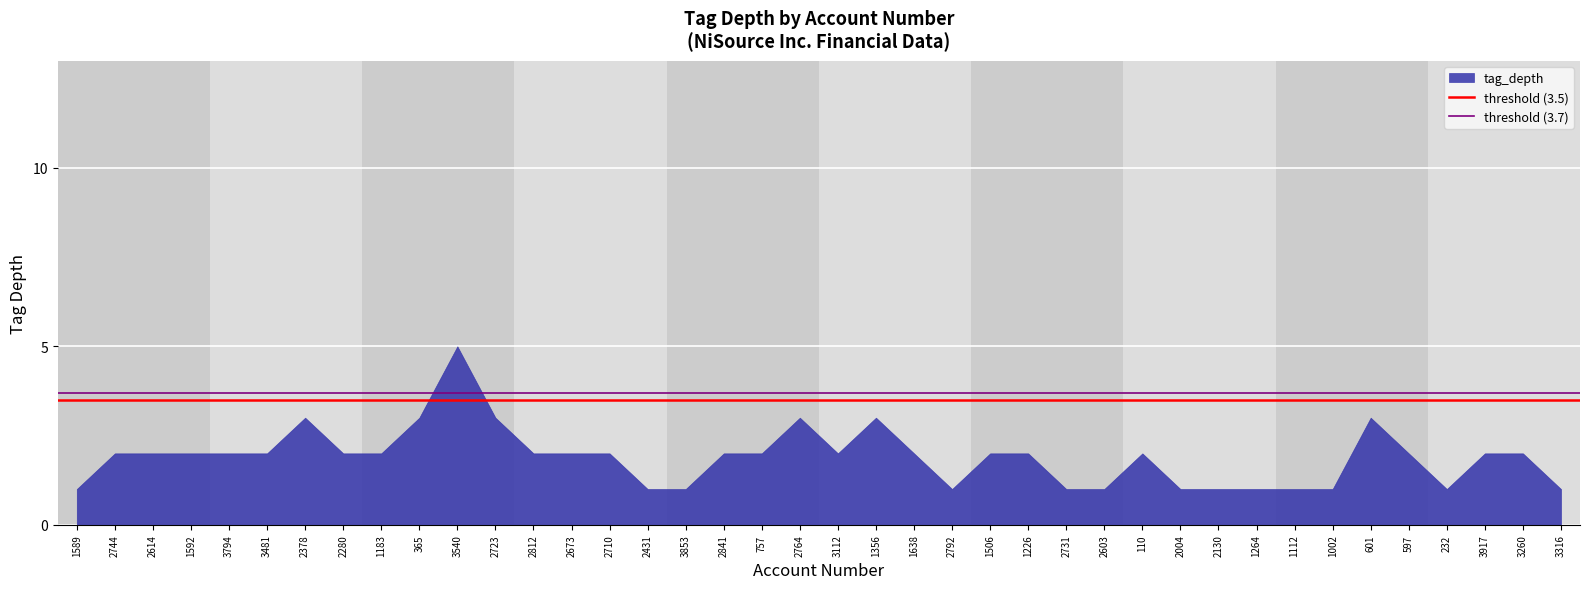

How many lines are shown in the chart?

1